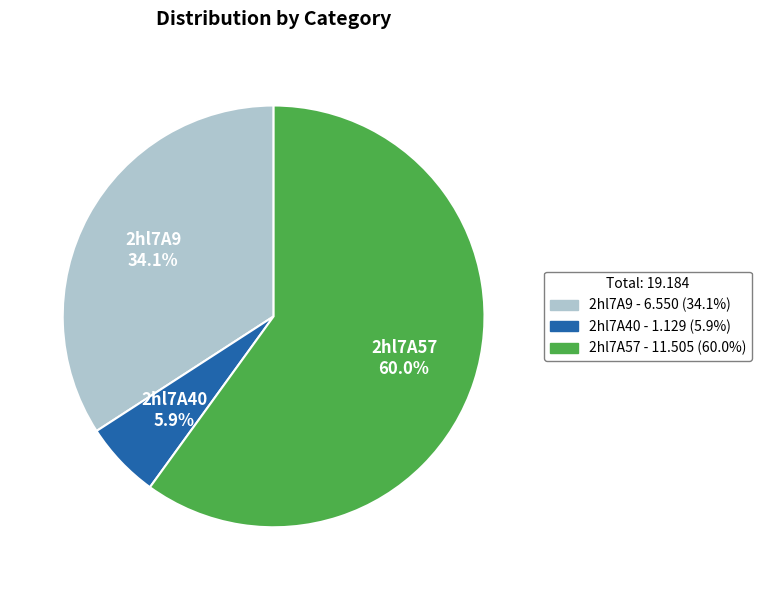

True or false: 2hl7A9 accounts for 26% of the total.

False